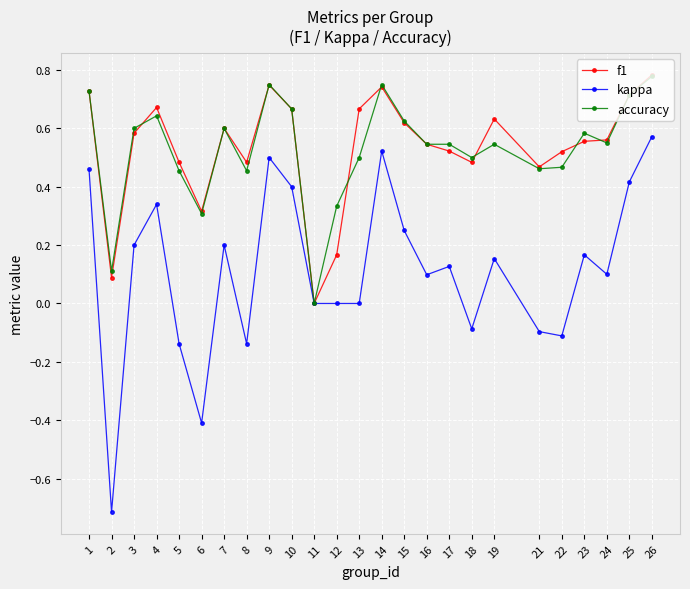

True or false: accuracy has a value of 0.9 at 16.

False